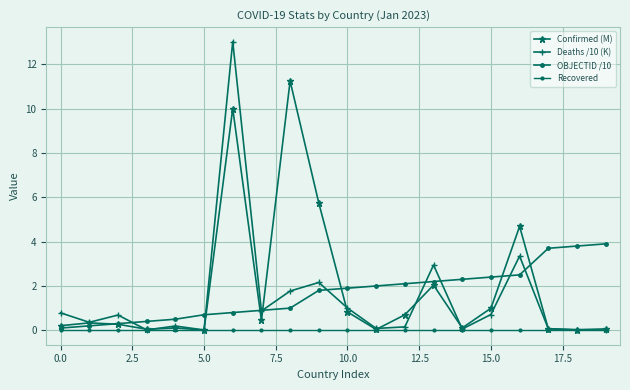

True or false: Recovered and Deaths /10 (K) intersect in this chart.

False